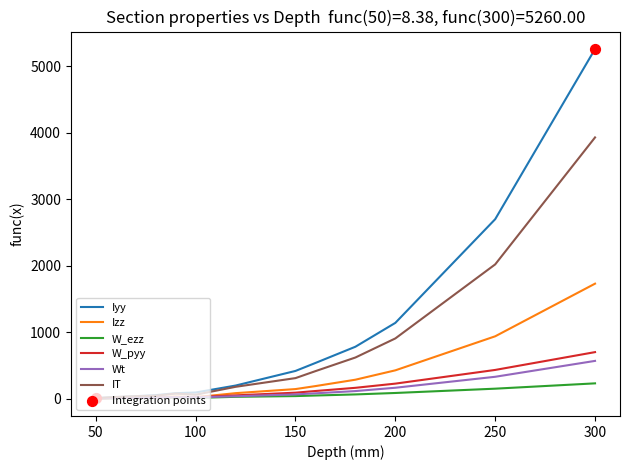

Which series has the widest spread of values?

Iyy